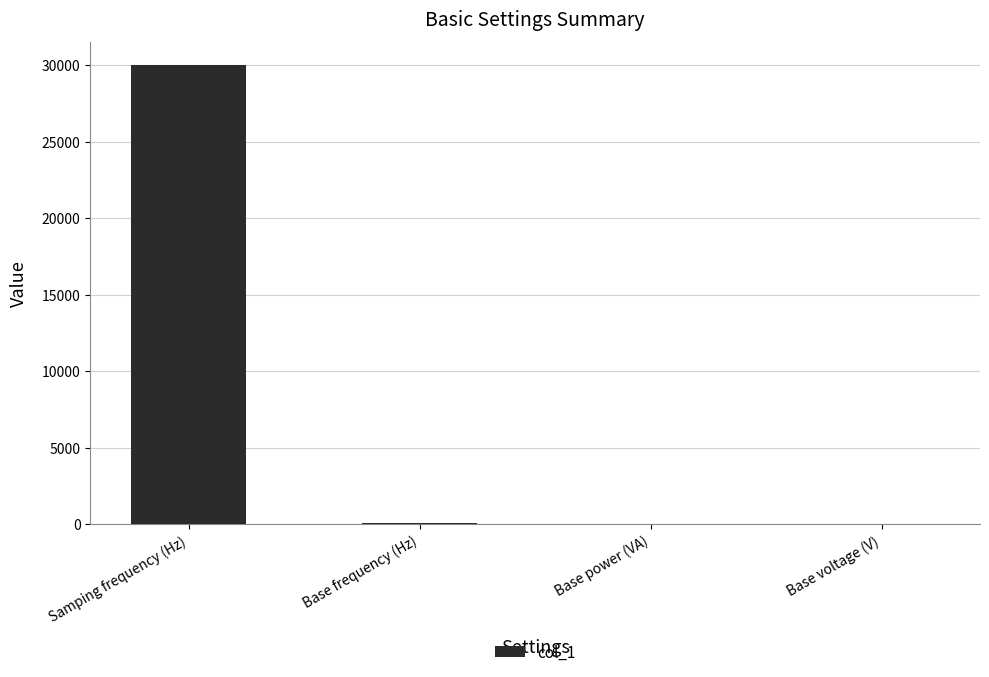

Between Samping frequency (Hz) and Base frequency (Hz), which is larger?

Samping frequency (Hz)